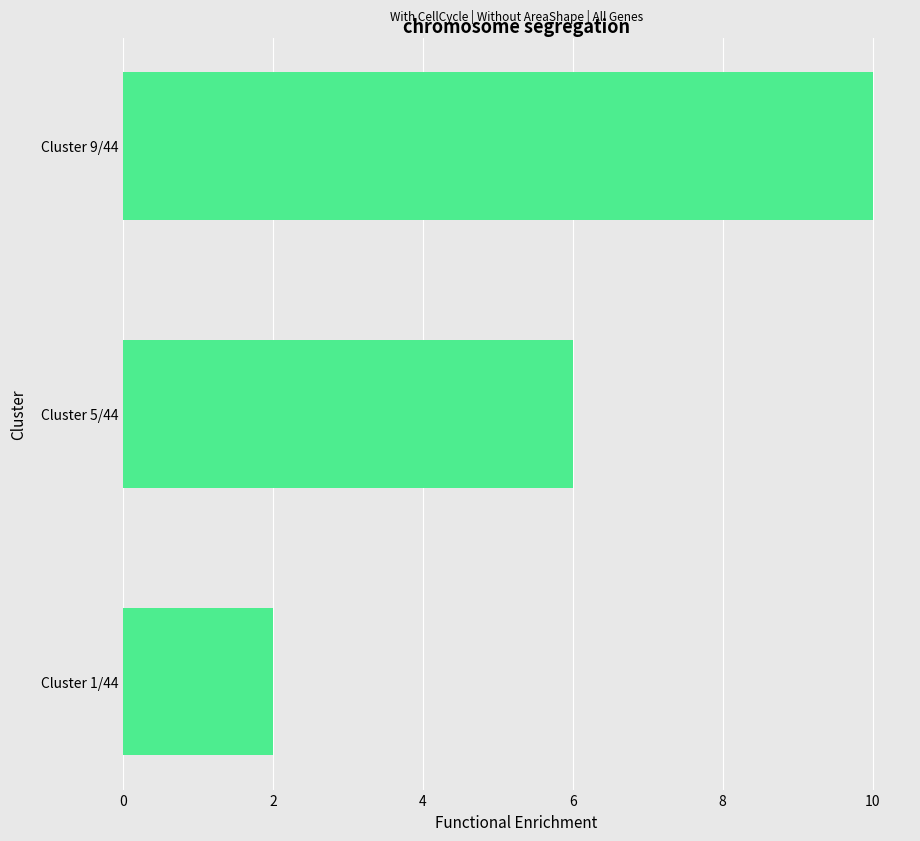

Which has a higher value, Cluster 1/44 or Cluster 9/44?

Cluster 9/44